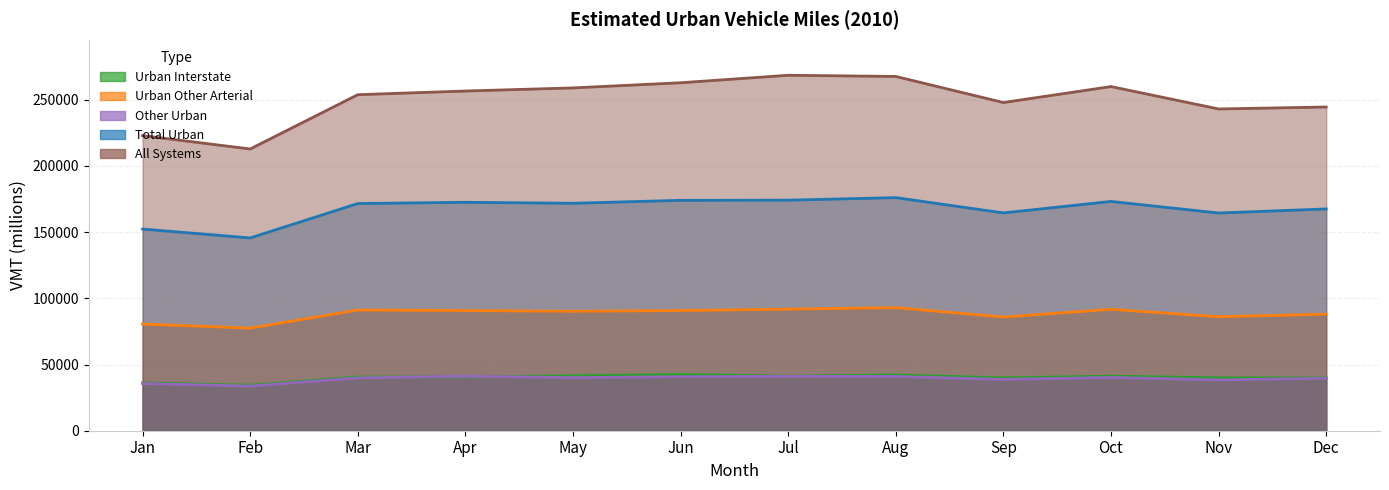

Read the Total Urban value at Jul.

174180